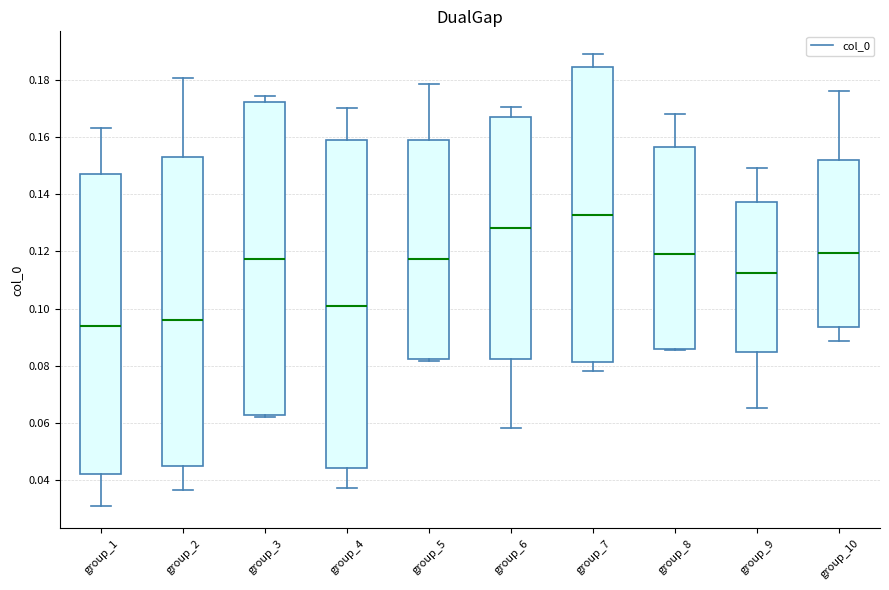

Which box is the tallest, from its lower edge to its upper edge?

group_4